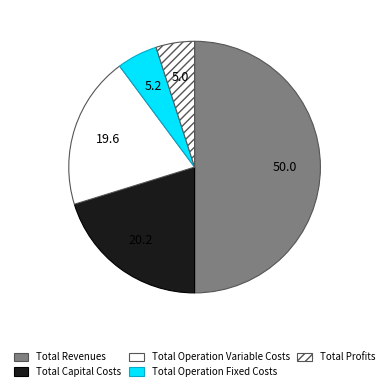

How many segments does this pie chart have?

5